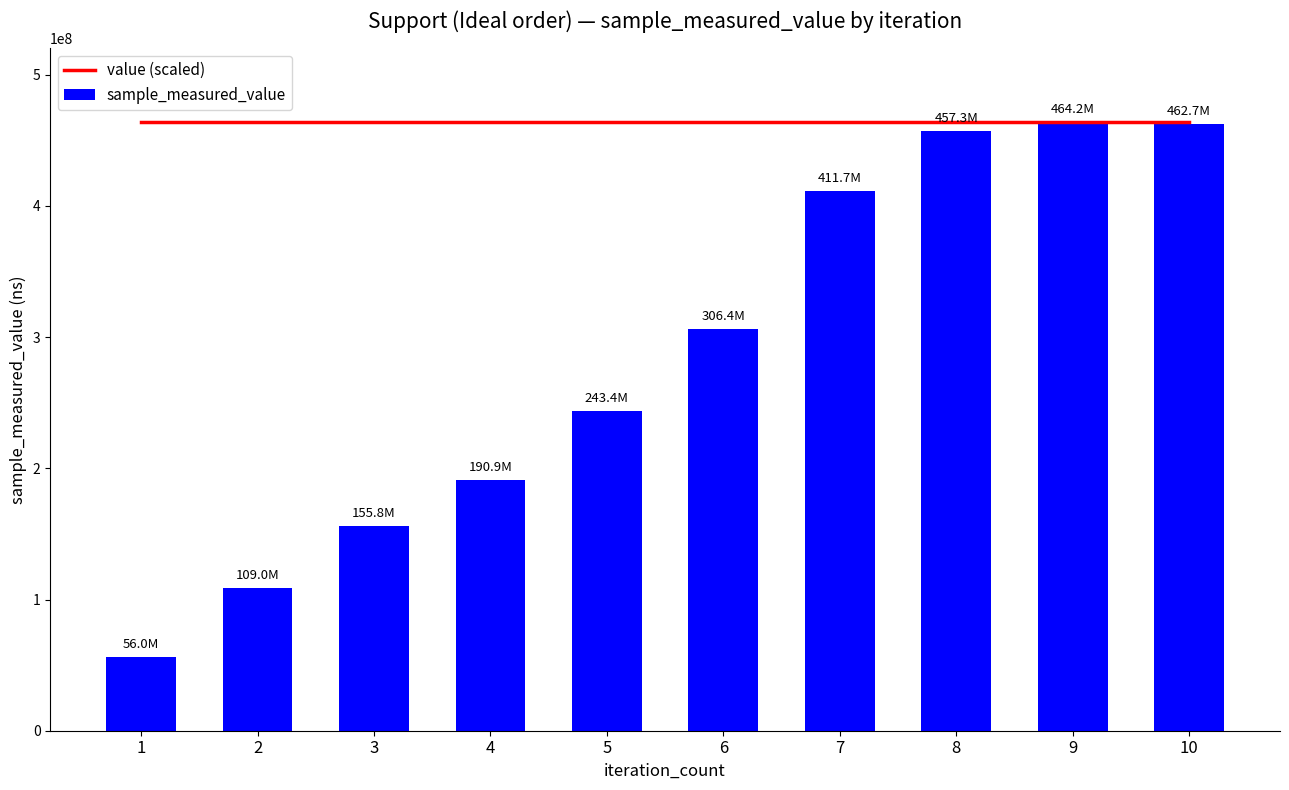

What are all the series names shown in the legend?

value (scaled), sample_measured_value